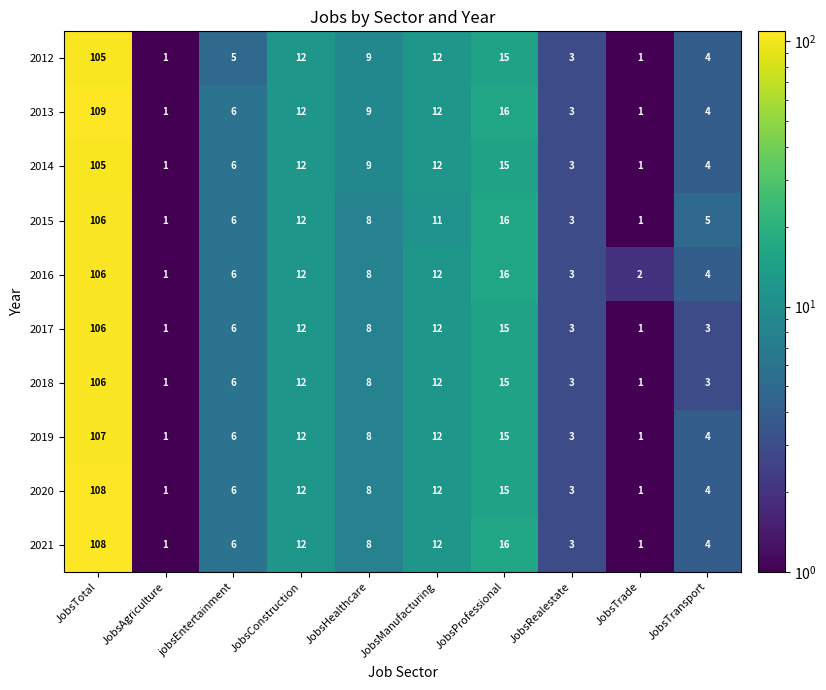

How many data points in 2016 are less than 8?

5